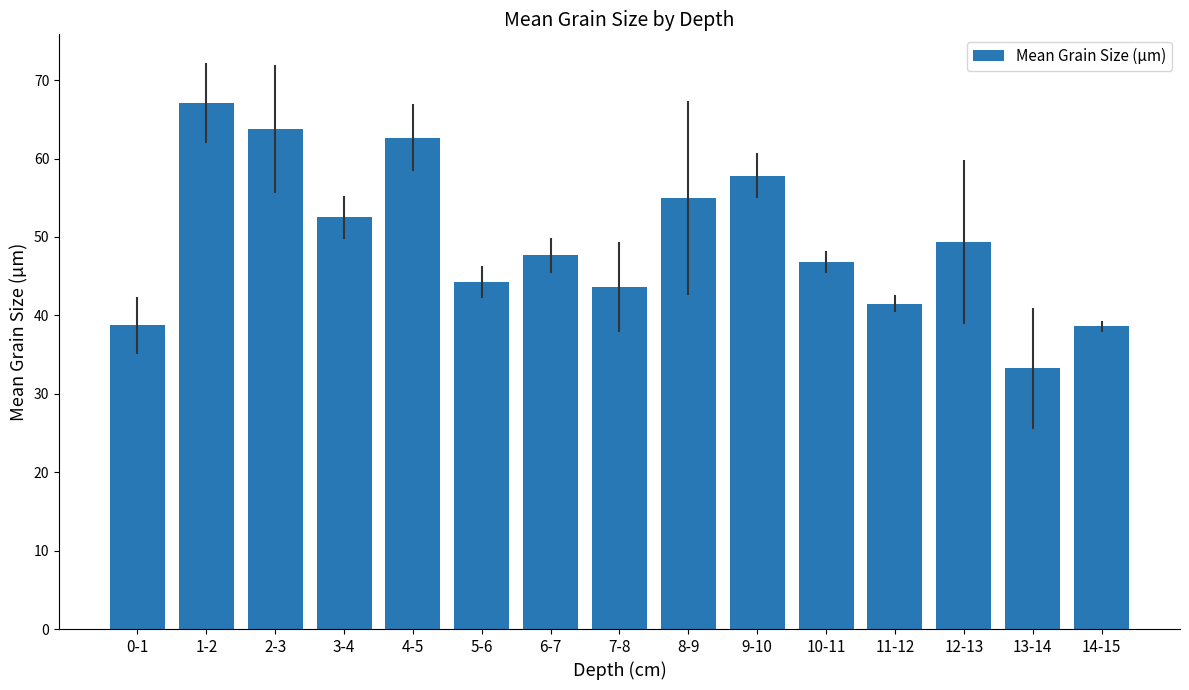

How many bars are there in total?

15